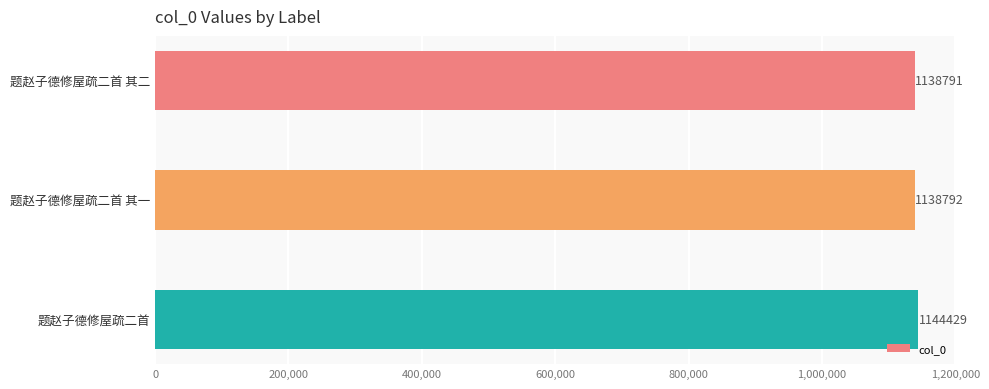

What is the smallest value displayed?

1138791